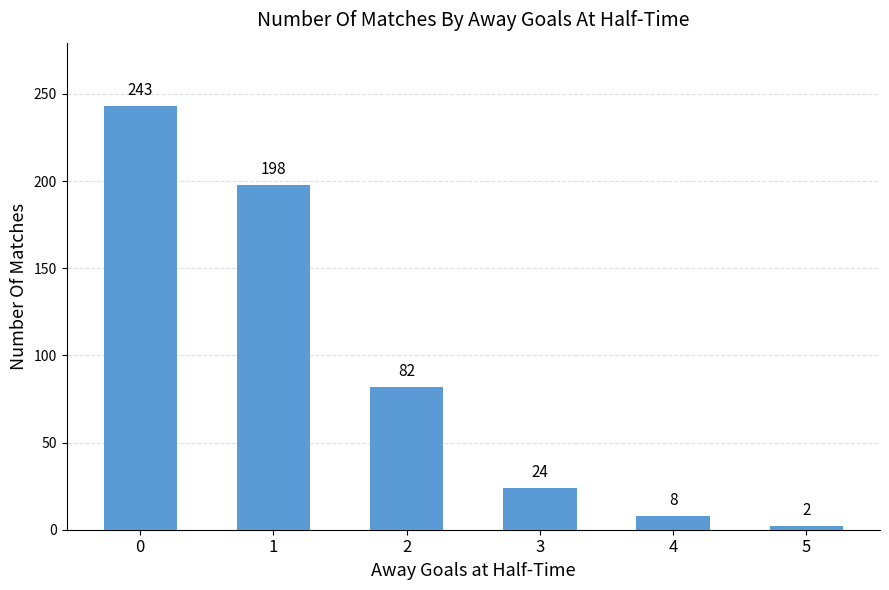

List the labels in order of value, largest first.

0, 1, 2, 3, 4, 5